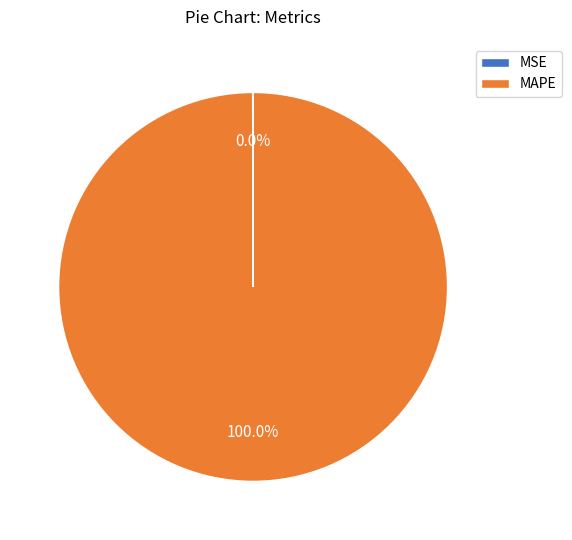

Is MAPE the majority of the pie?

Yes